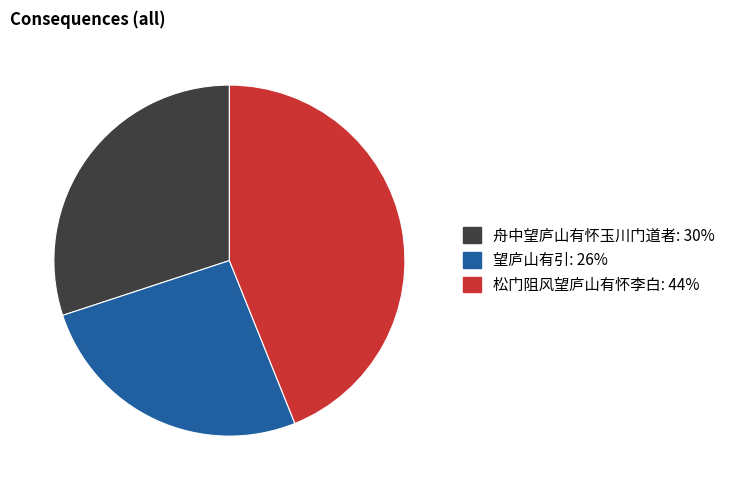

How many segments does this pie chart have?

3